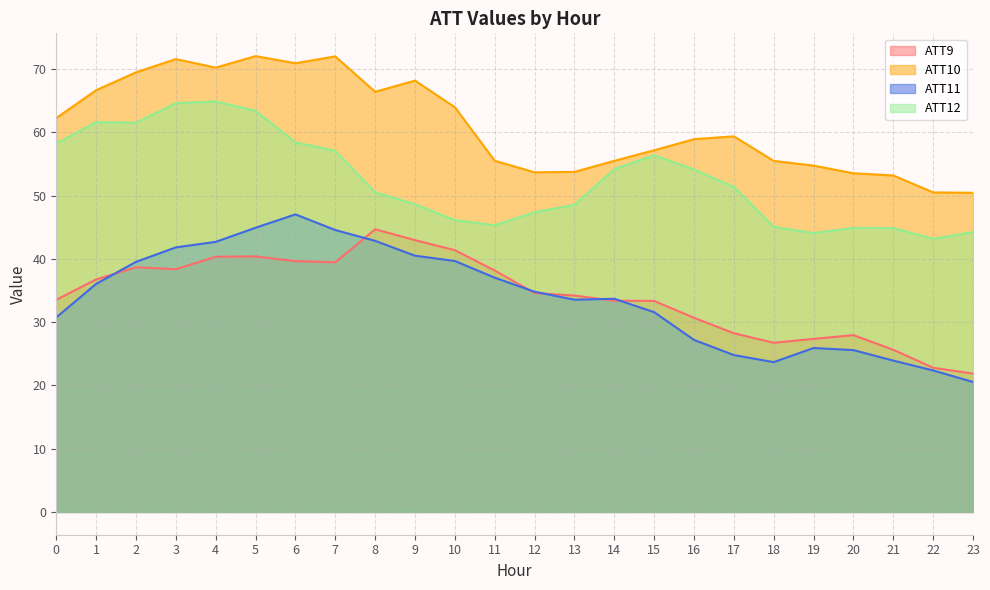

Reading right to left, list all the values displayed in this chart.

ATT9: 23=21.9	22=22.8	21=25.6	20=27.9	19=27.3	18=26.7	17=28.2	16=30.7	15=33.3	14=33.4	13=34.2	12=34.6	11=38.1	10=41.4	9=43.0	8=44.7	7=39.5	6=39.6	5=40.4	4=40.3	3=38.4	2=38.7	1=36.7	0=33.5
ATT10: 23=50.4	22=50.5	21=53.2	20=53.5	19=54.7	18=55.5	17=59.4	16=58.9	15=57.1	14=55.5	13=53.7	12=53.7	11=55.5	10=64.0	9=68.2	8=66.4	7=72.0	6=70.9	5=72.0	4=70.2	3=71.6	2=69.5	1=66.6	0=62.2
ATT11: 23=20.5	22=22.4	21=23.9	20=25.6	19=25.9	18=23.7	17=24.8	16=27.2	15=31.6	14=33.7	13=33.5	12=34.8	11=37.0	10=39.7	9=40.5	8=42.8	7=44.5	6=47.0	5=44.9	4=42.7	3=41.8	2=39.5	1=36.0	0=30.7
ATT12: 23=44.2	22=43.2	21=44.9	20=44.9	19=44.1	18=45.1	17=51.4	16=54.1	15=56.4	14=54.2	13=48.5	12=47.4	11=45.3	10=46.1	9=48.6	8=50.5	7=57.1	6=58.4	5=63.4	4=64.9	3=64.6	2=61.5	1=61.6	0=58.2